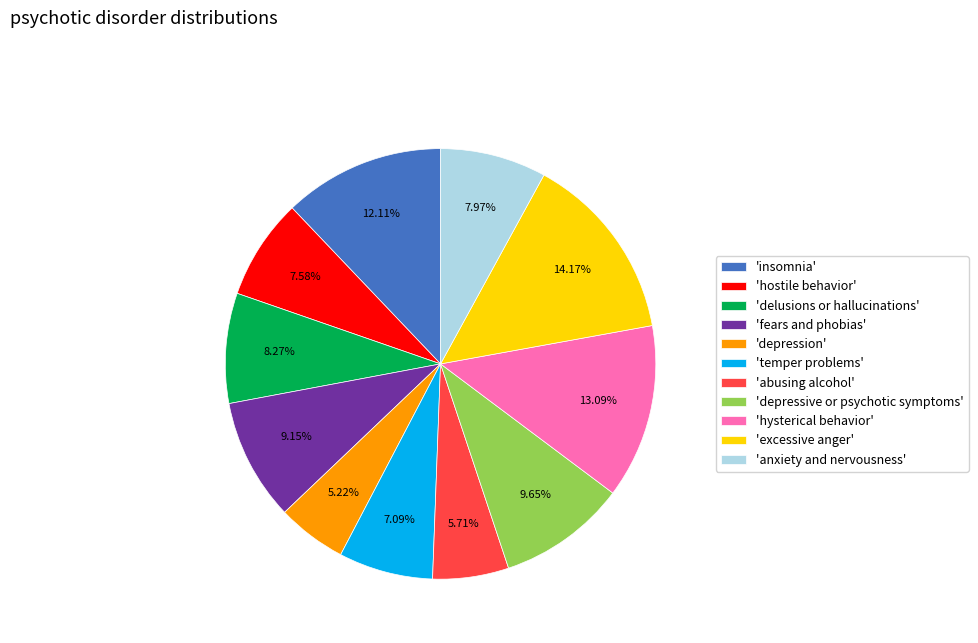

Do 'hysterical behavior' and 'depressive or psychotic symptoms' together represent more than half of the pie?

No